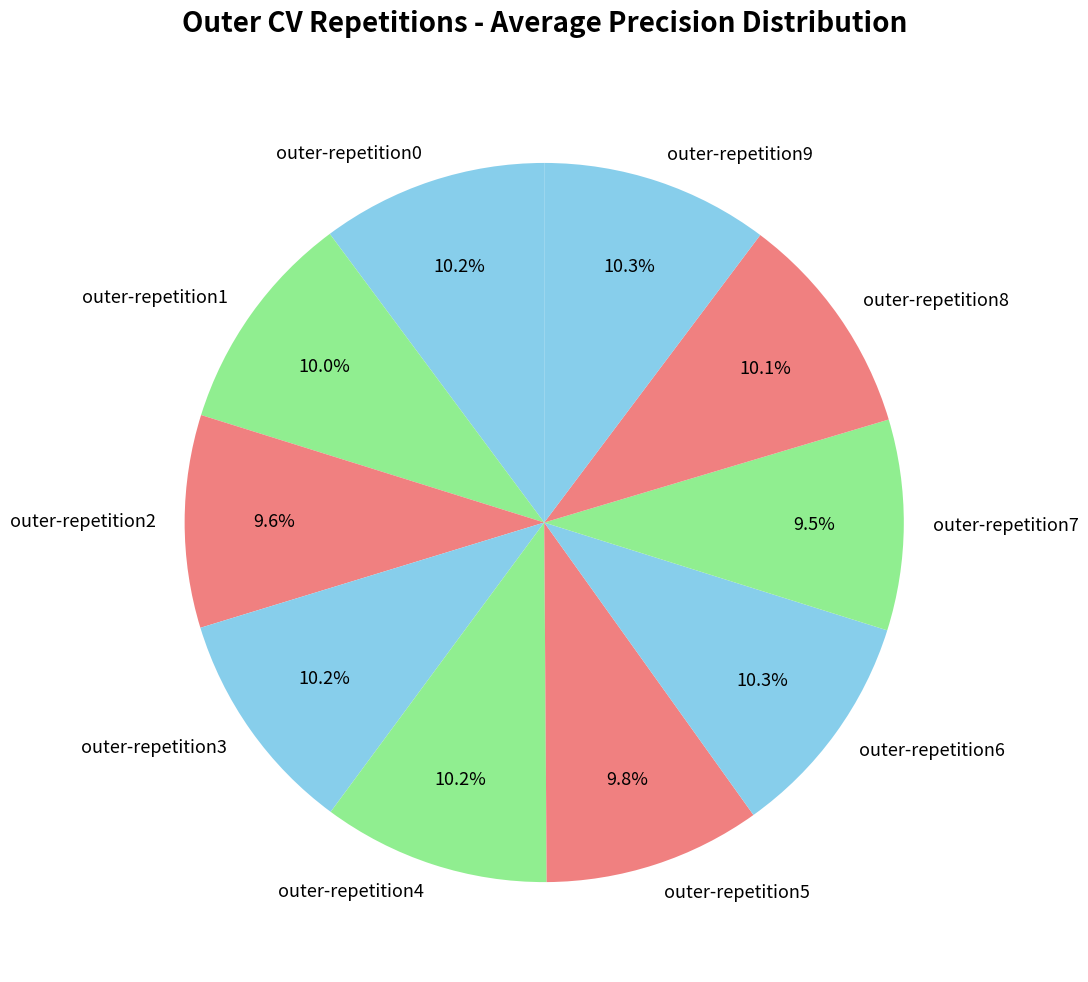

What percentage is NOT represented by outer-repetition8?

89.9%